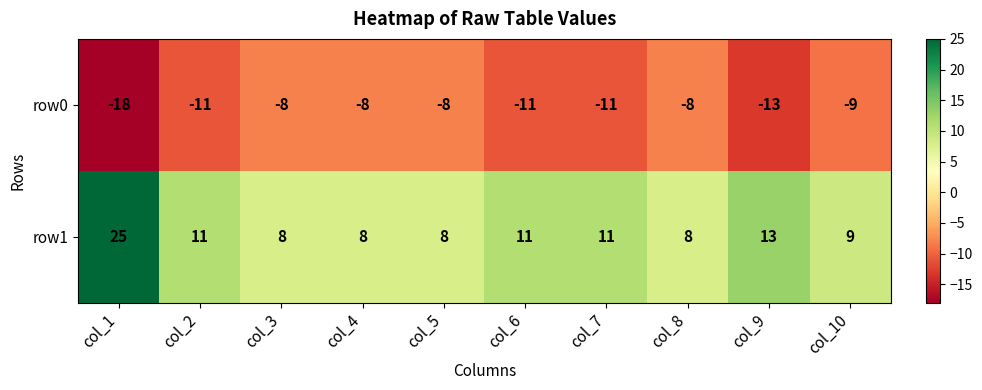

Where does the row1 series first go above 11?

col_1